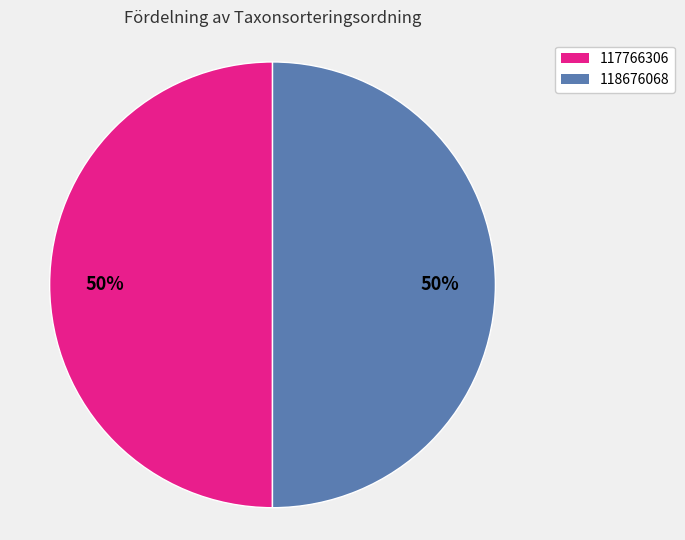

What is the ratio of the value at 117766306 to the value at 118676068?

1.0